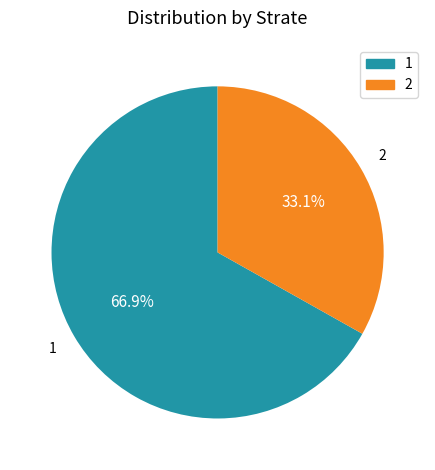

To the nearest percent, what is the difference between the 1 and 2 slice percentages?

34%